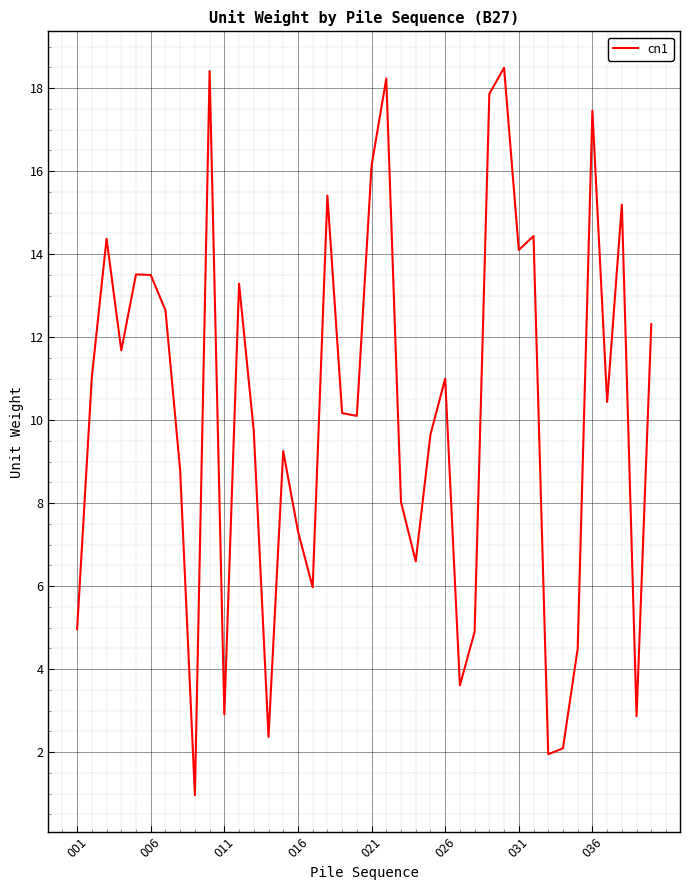

What is the greatest value displayed?

18.5